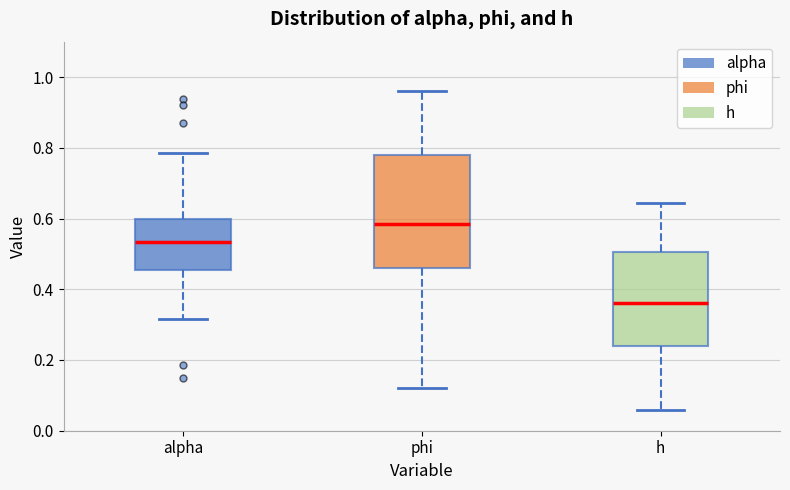

Which box is the tallest, from its lower edge to its upper edge?

phi